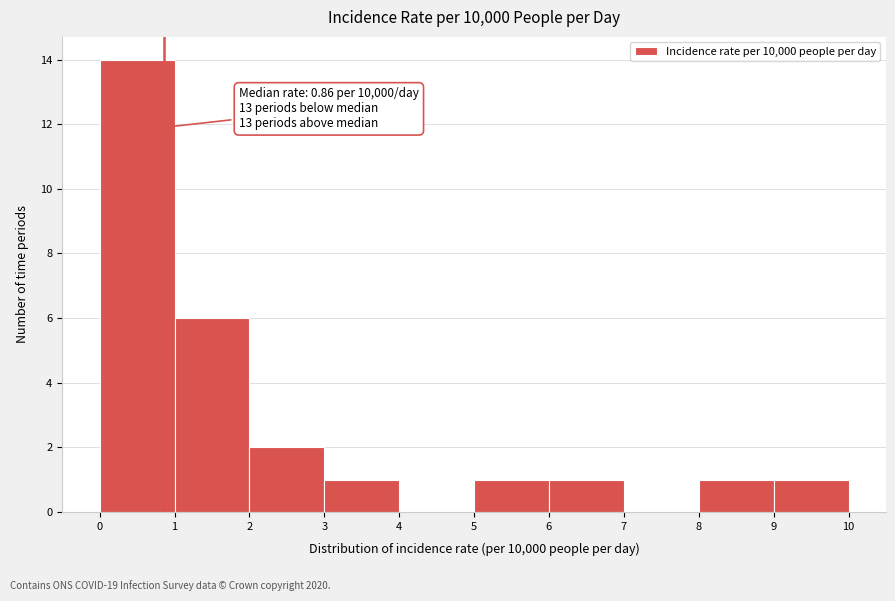

Over which range of the x-axis is the bar tallest?

0 to 1